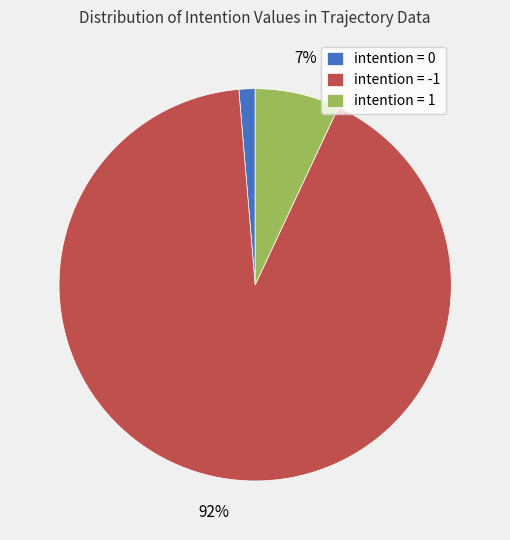

Which slice represents more than half of the pie?

intention = -1